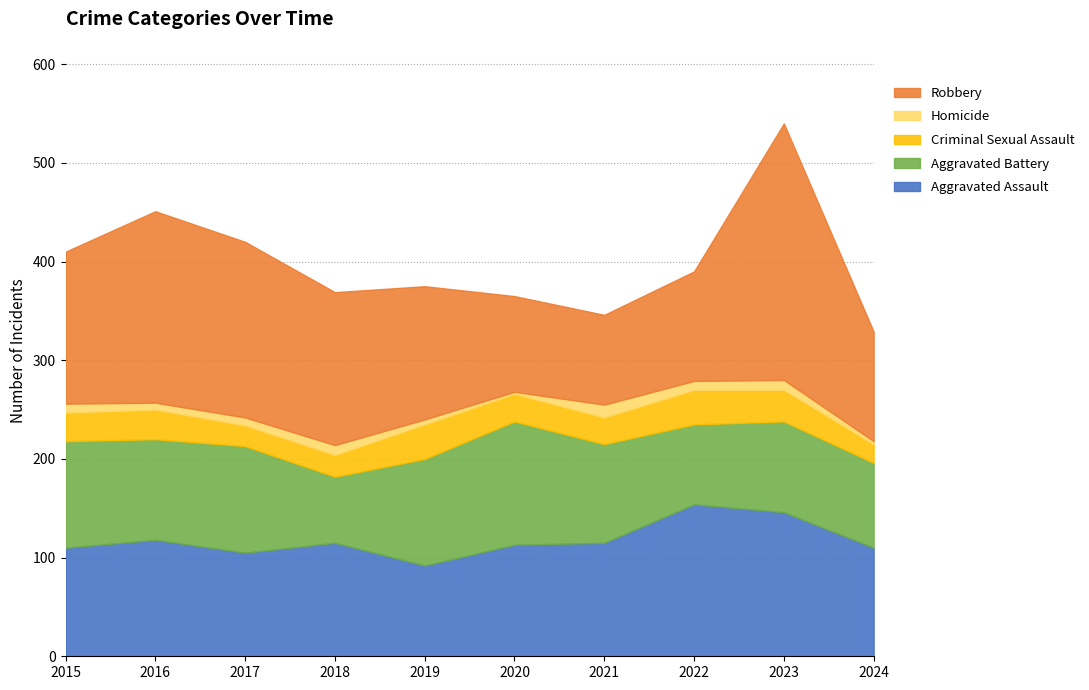

Between 2015 and 2022, which series saw the biggest shift?

Aggravated Assault